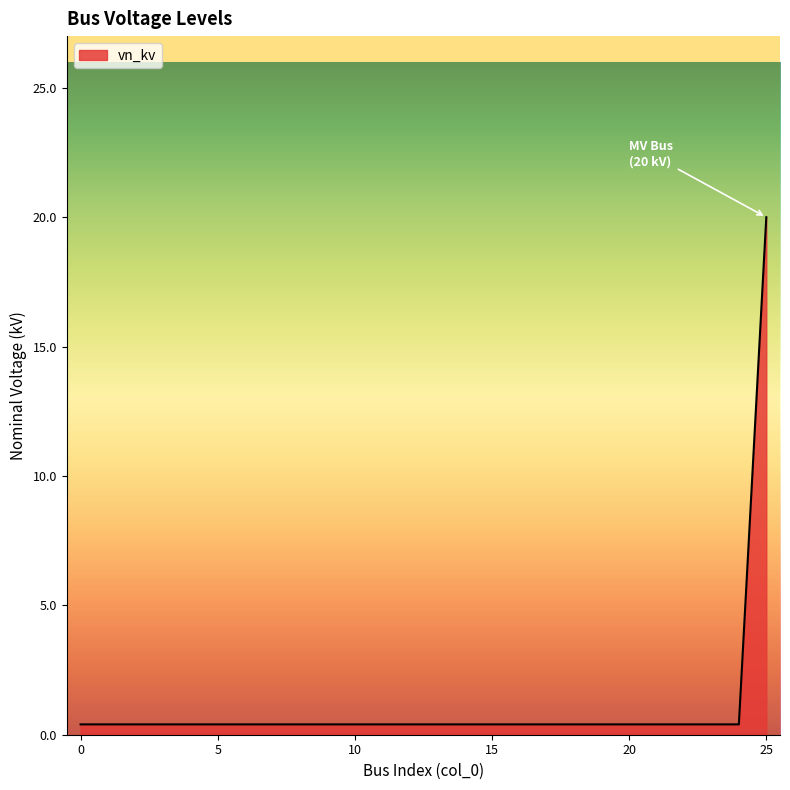

What is the difference between the maximum and minimum values?

19.6